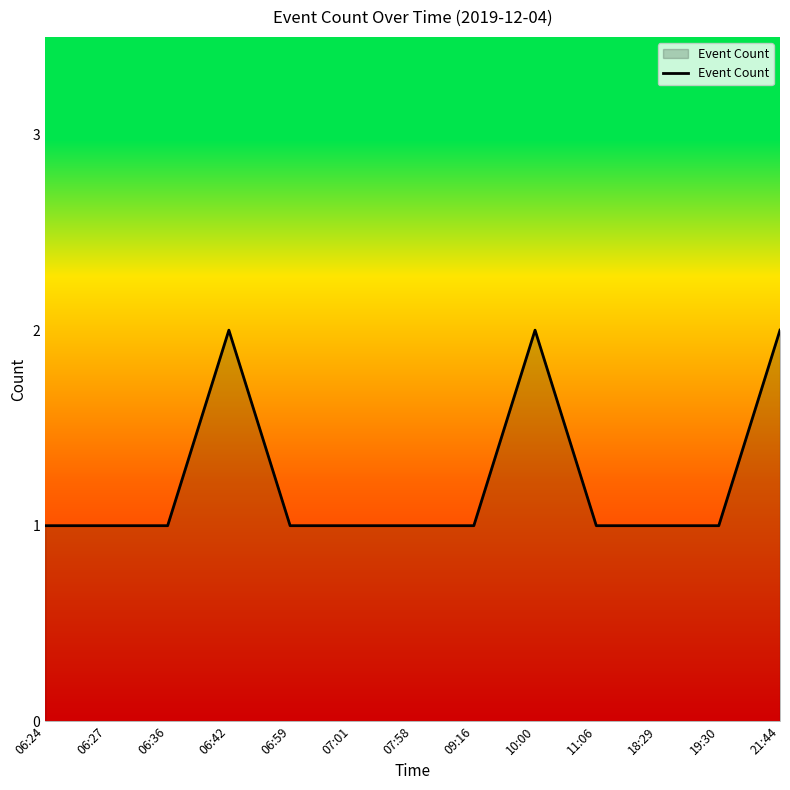

Count the number of data series in this chart.

1